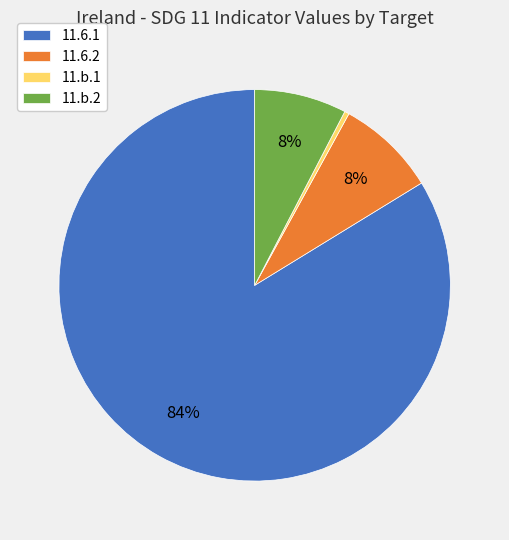

What is the smallest slice in the pie chart?

11.b.1